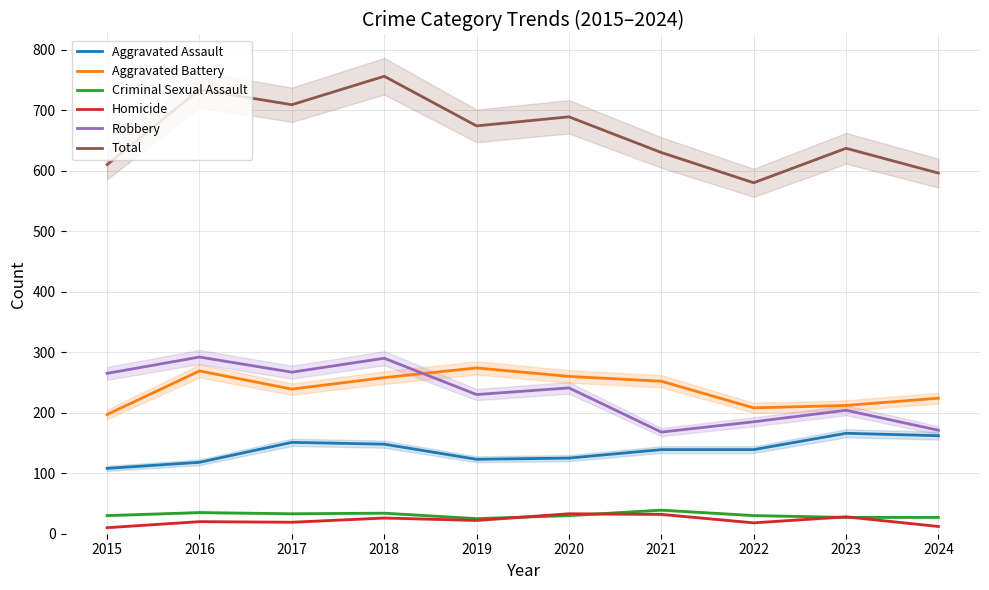

Where is the first local minimum for Robbery?

2017